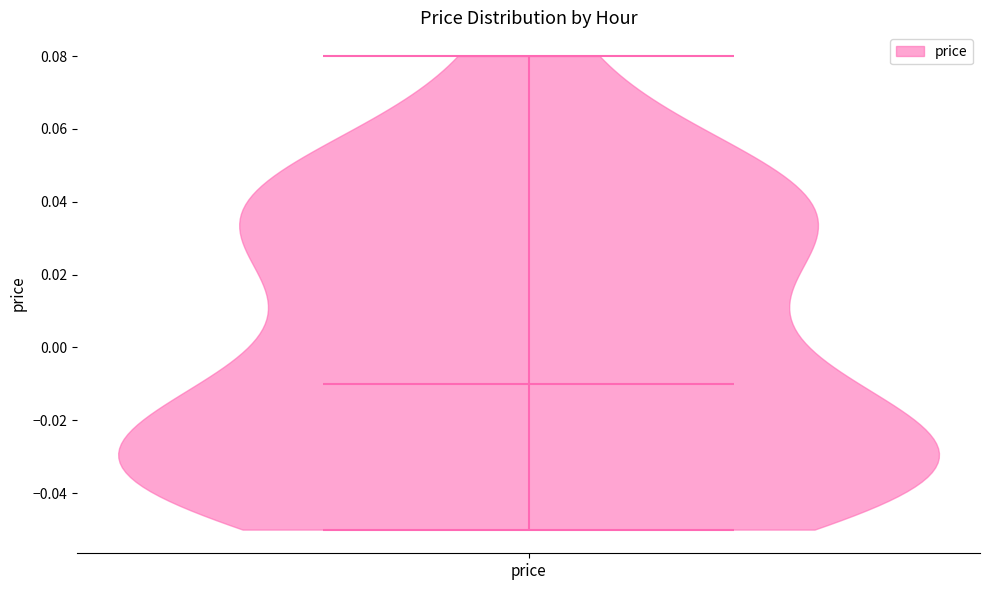

Read this violin plot against the y-axis: where its median line is, and the lowest and highest points the violin reaches. The values are not printed on the chart, so give them approximately, as read against the axis.

median line -0.01, lowest point -0.05, highest point 0.08